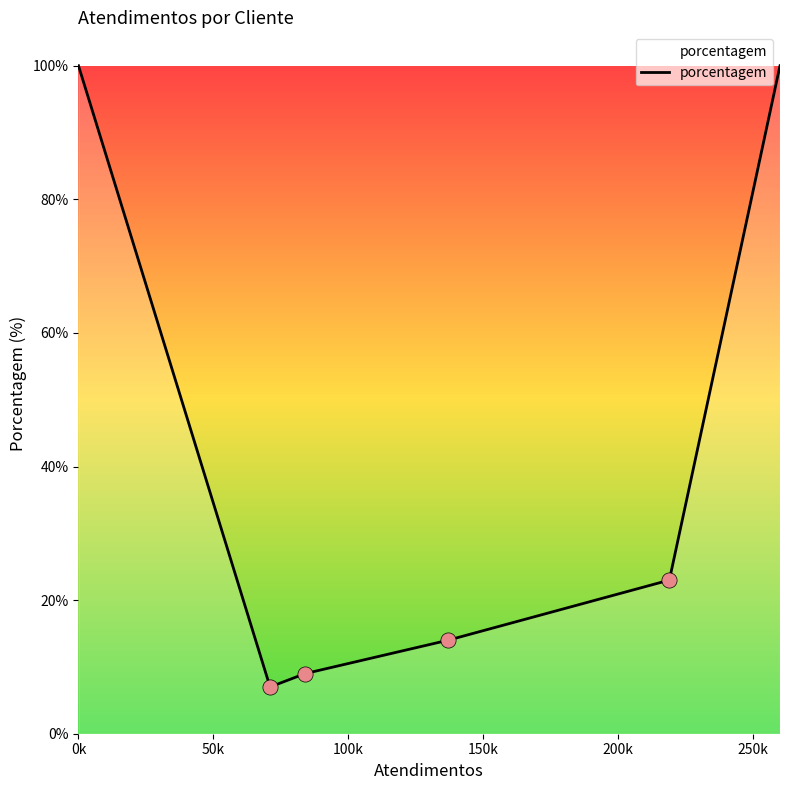

What is the maximum value shown in the chart?

100